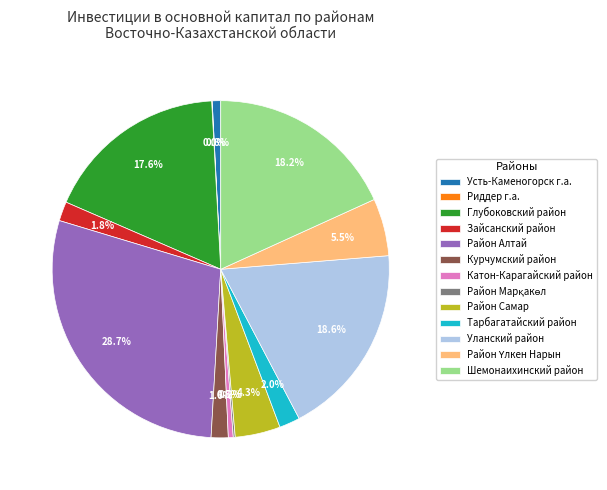

Does Район Самар account for over 50% of the chart?

No